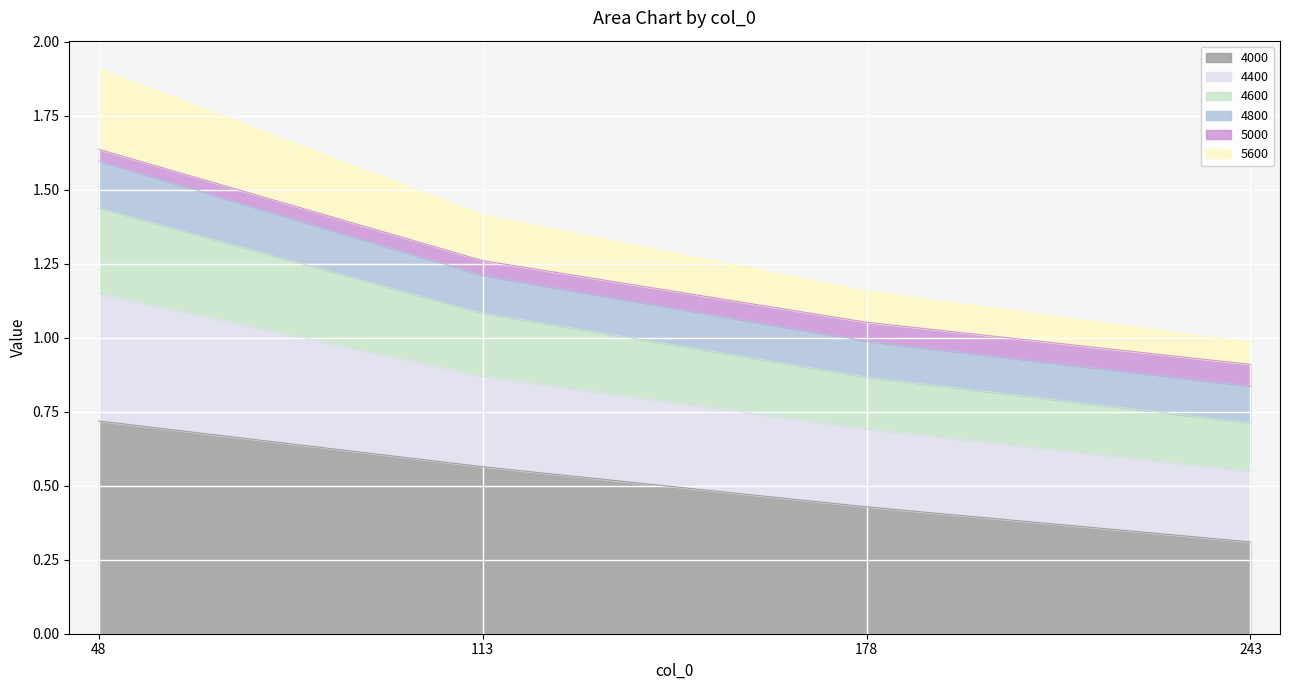

What are all the series names shown in the legend?

4000, 4400, 4600, 4800, 5000, 5600